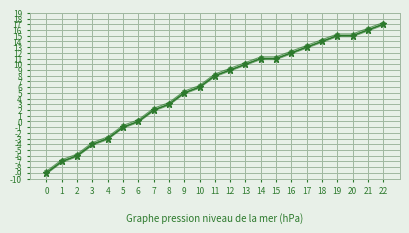

Reading left to right, what are all the values shown in this chart?

col_1: -9.0	-7.0	-6.0	-4.0	-3.0	-1.0	0.0	2.0	3.0	5.0	6.0	8.0	9.0	10.0	11.0	11.0	12.0	13.0	14.0	15.0	15.0	16.0	17.0
col_1_smooth: -8.7	-6.7	-5.7	-3.7	-2.7	-0.7	0.3	2.3	3.3	5.3	6.3	8.3	9.3	10.3	11.3	11.3	12.3	13.3	14.3	15.3	15.3	16.3	17.3
col_1_lower: -9.2	-7.2	-6.2	-4.2	-3.2	-1.2	-0.2	1.8	2.8	4.8	5.8	7.8	8.8	9.8	10.8	10.8	11.8	12.8	13.8	14.8	14.8	15.8	16.8